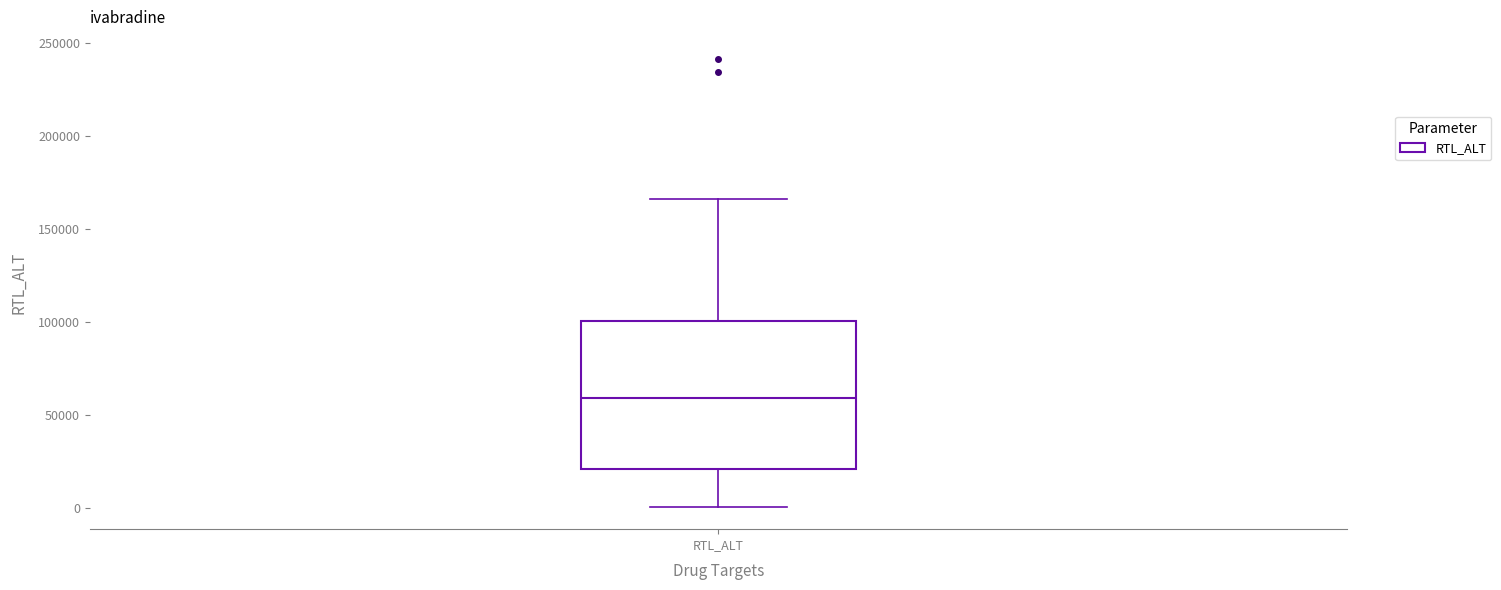

Where does the median line of the box for RTL_ALT sit on the y-axis? The values are not printed on the chart, so give them approximately, as read against the axis.

60000